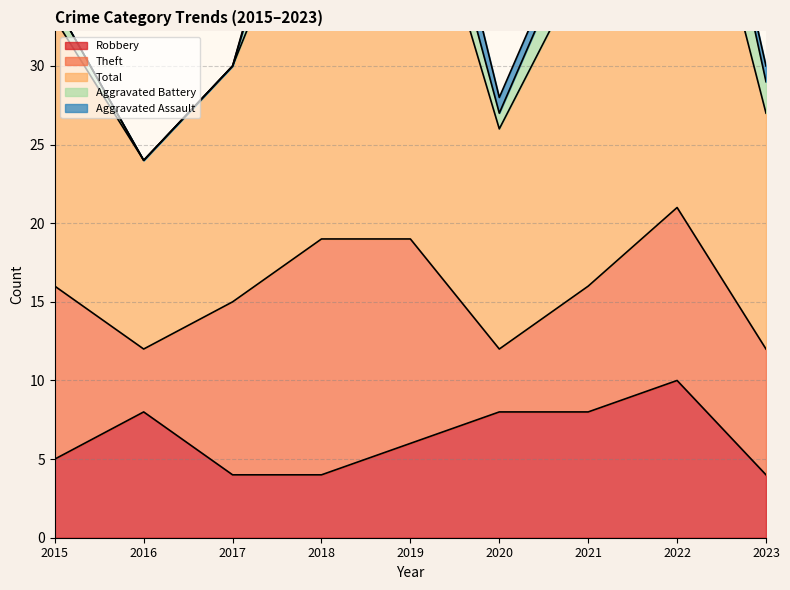

At which label does Robbery first exceed 6?

2016